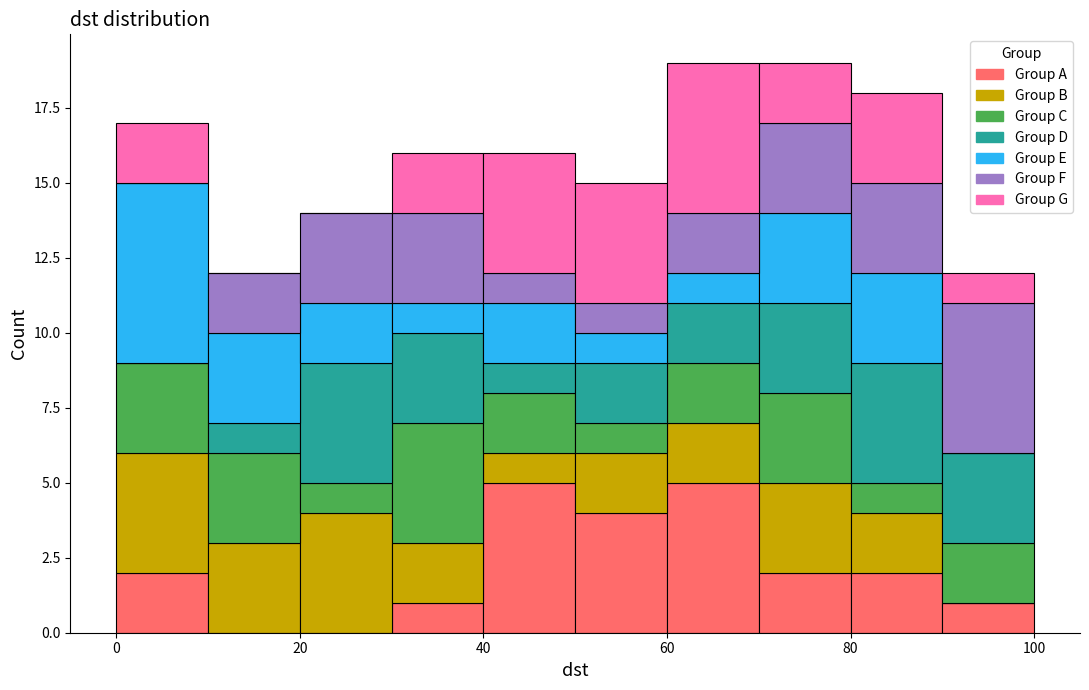

Reading left to right, list every stacked bar in this chart as the range it spans on the x-axis followed by its total height. The values are not printed on the chart, so give them approximately, as read against the axis.

0 to 10: 17
10 to 20: 12
20 to 30: 14
30 to 40: 16
40 to 50: 16
50 to 60: 15
60 to 70: 19
70 to 80: 19
80 to 90: 18
90 to 100: 12